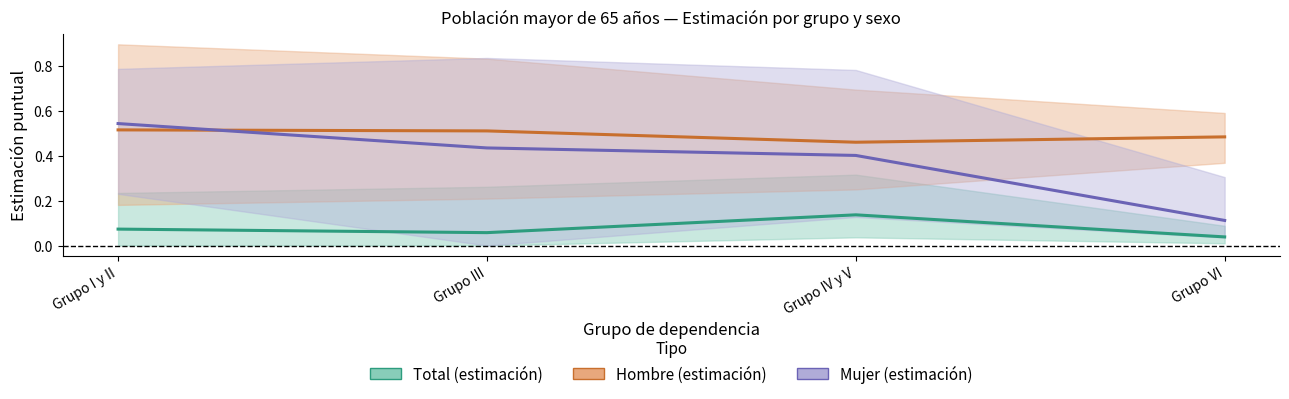

What is the approximate value of Total at Grupo IV y V?

0.1